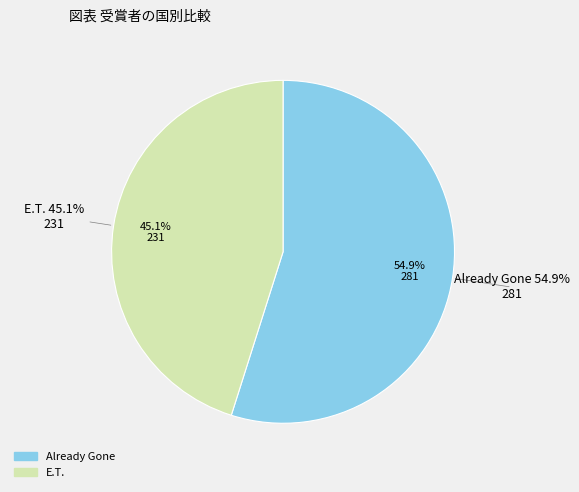

Rank the categories by value from highest to lowest.

Already Gone, E.T.